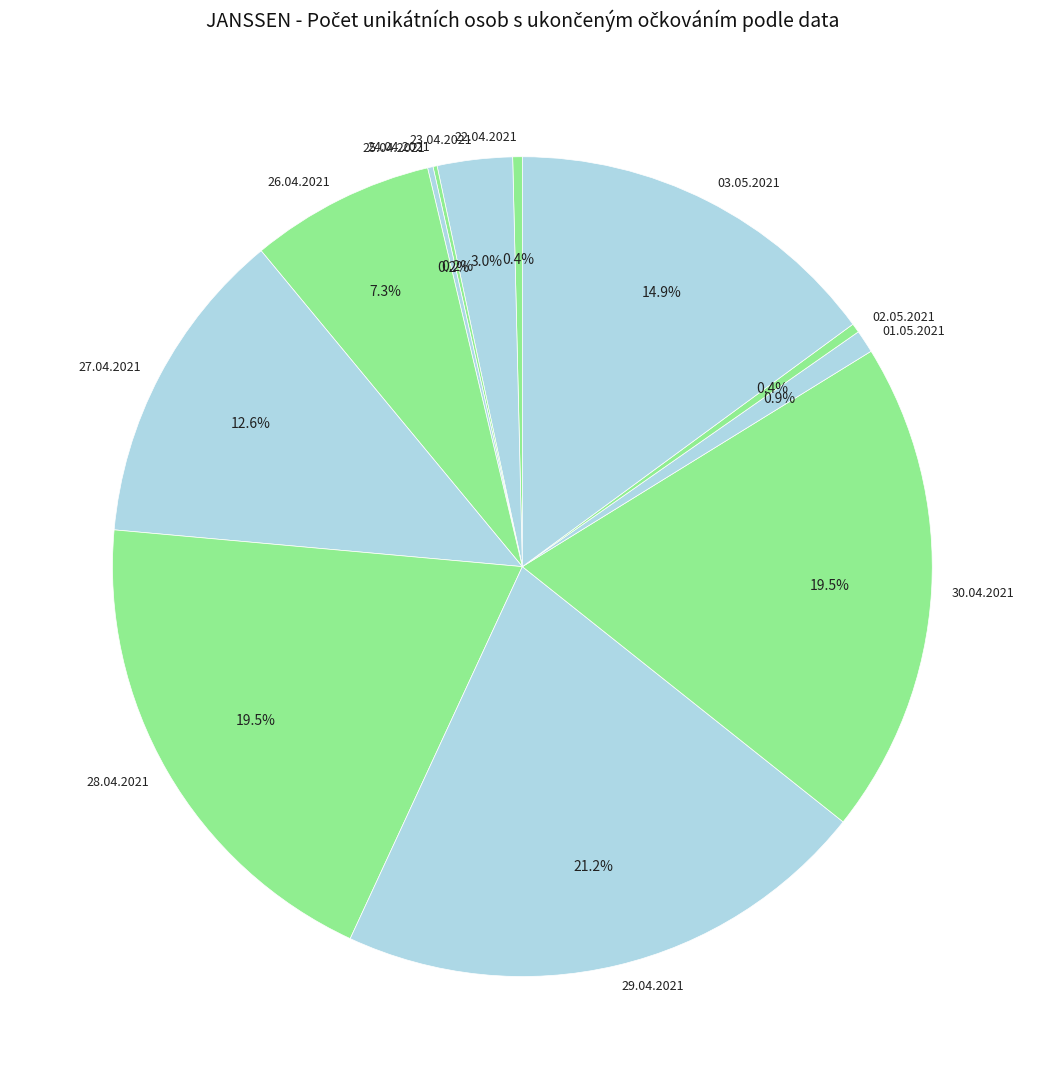

What is the largest slice in the pie chart?

29.04.2021